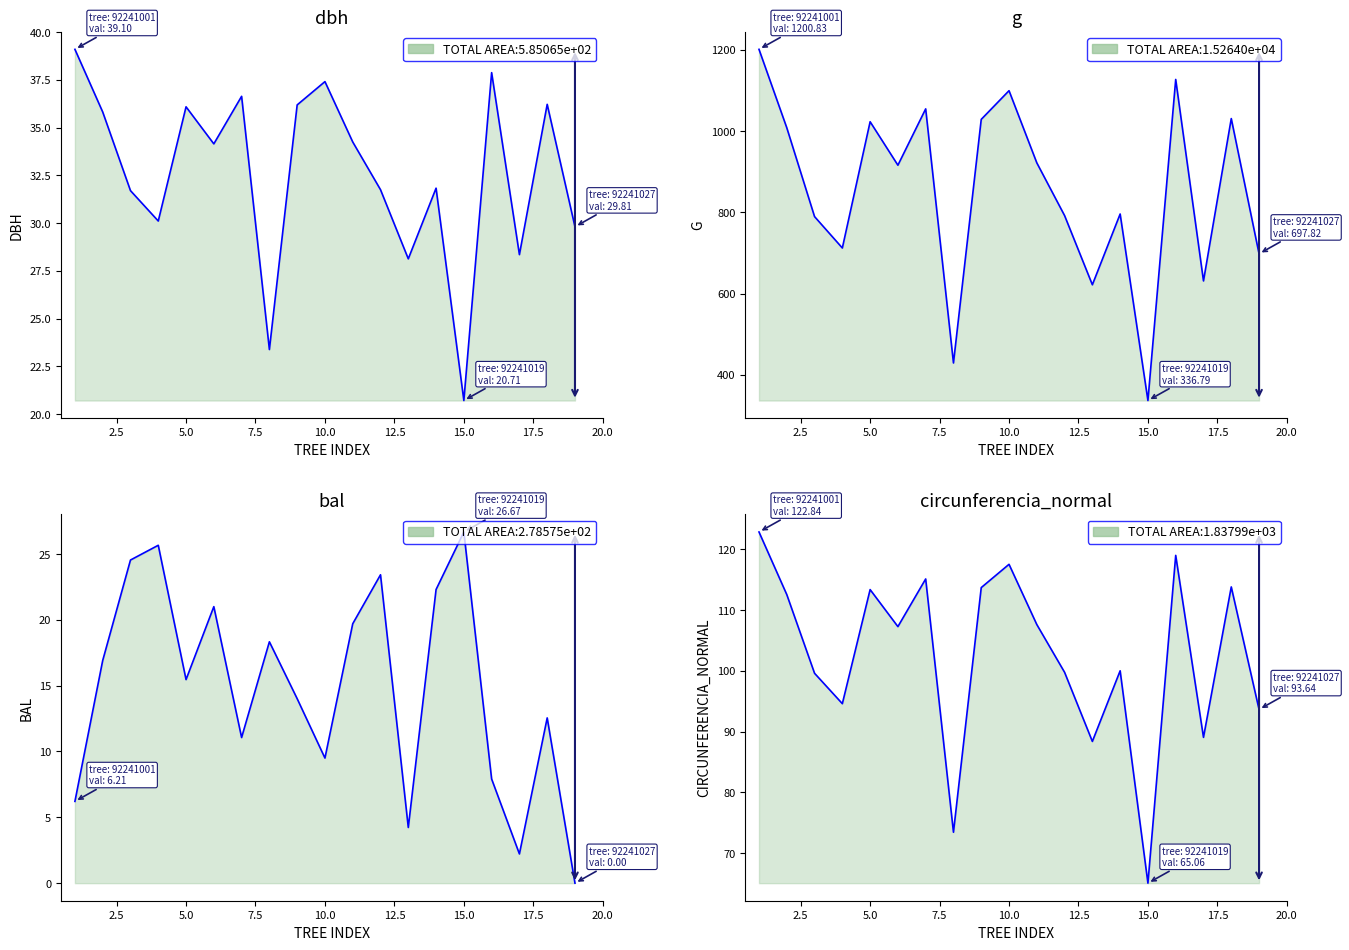

How many data points in g are above 915?

10